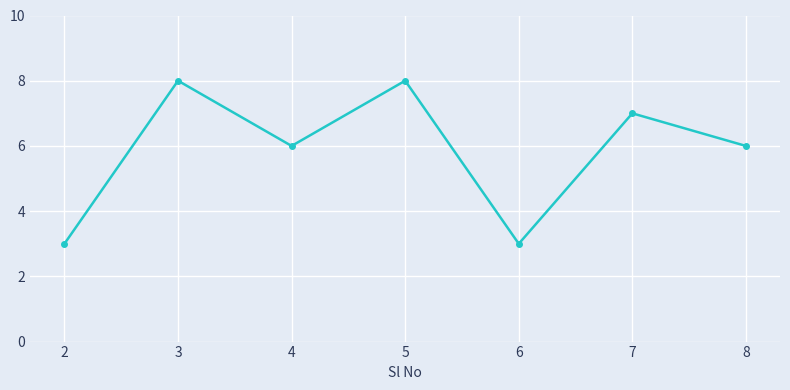

What is the difference between the values at 3 and 4?

2